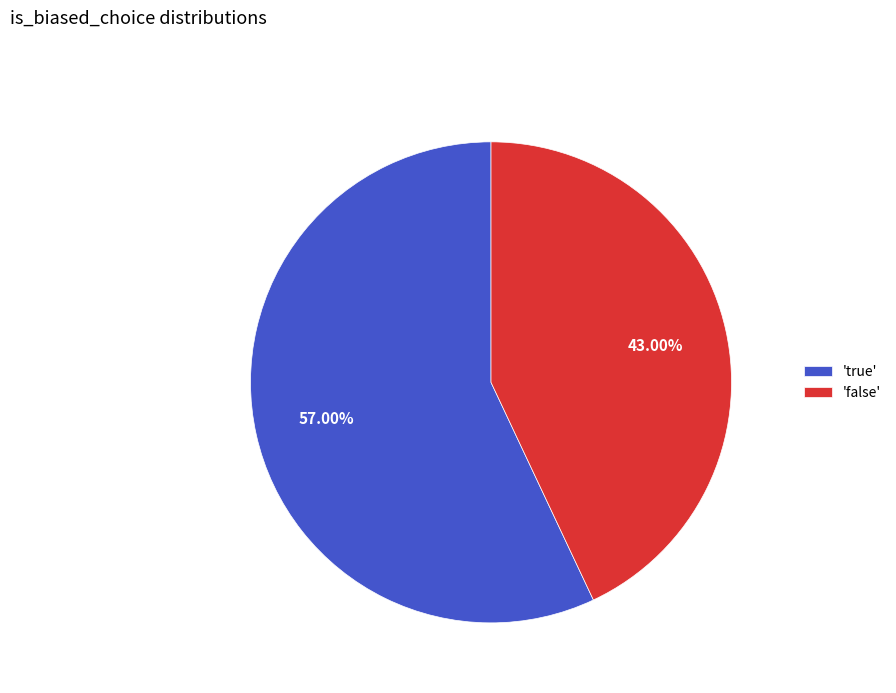

Between 'false' and 'true', which is larger?

'true'